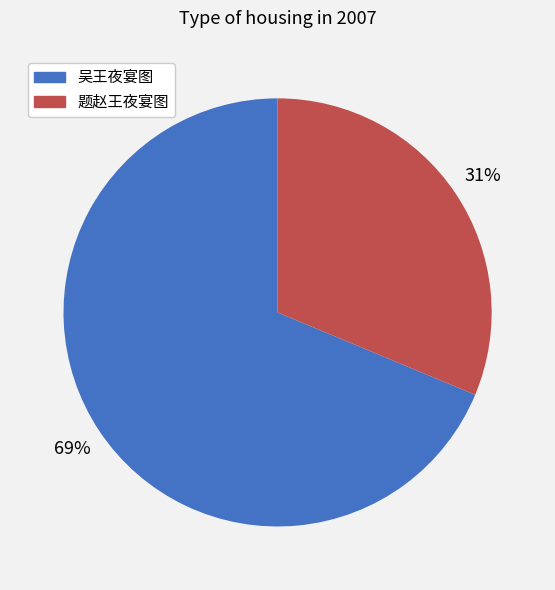

Is it true that 题赵王夜宴图 is 99% of the pie?

False